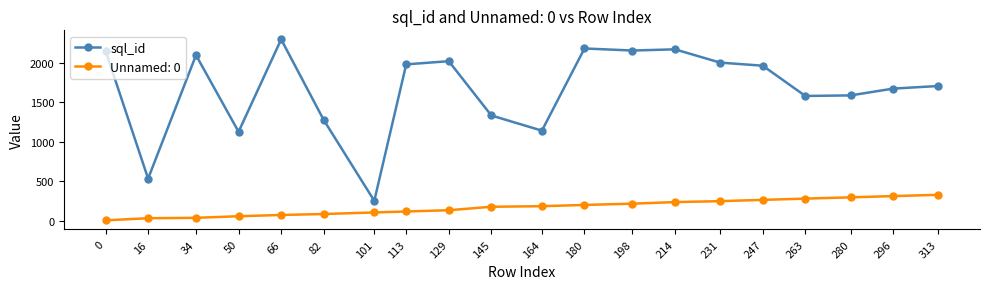

Rank the series by their maximum value, from highest to lowest.

sql_id, Unnamed: 0